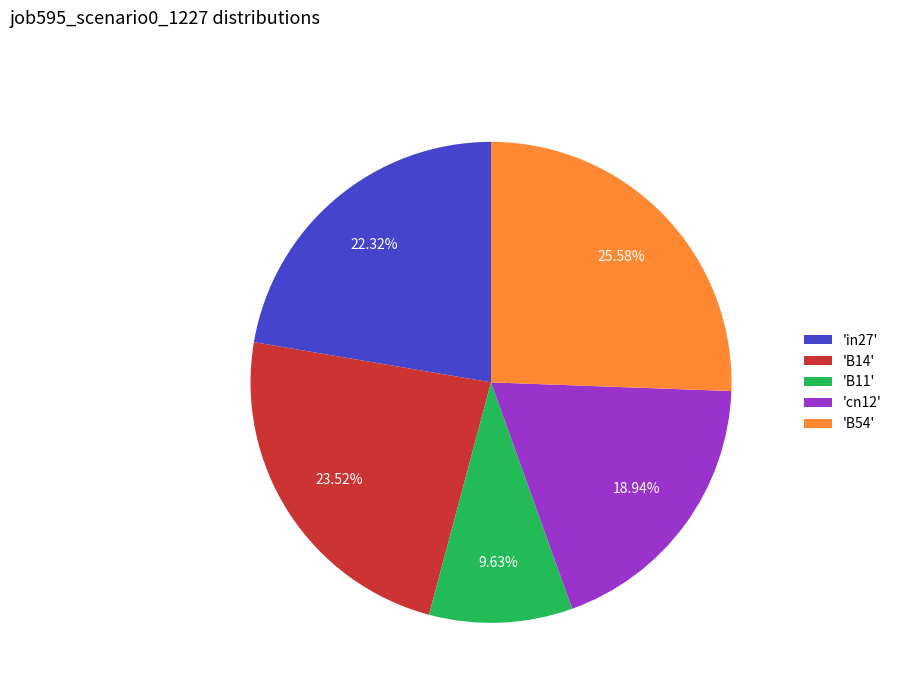

Which category has the biggest portion of the pie?

'B54'